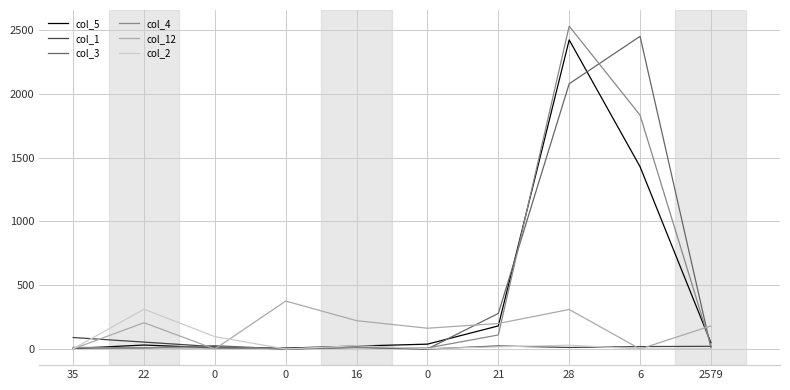

List the series in order of their peak value, lowest first.

col_1, col_2, col_12, col_5, col_3, col_4